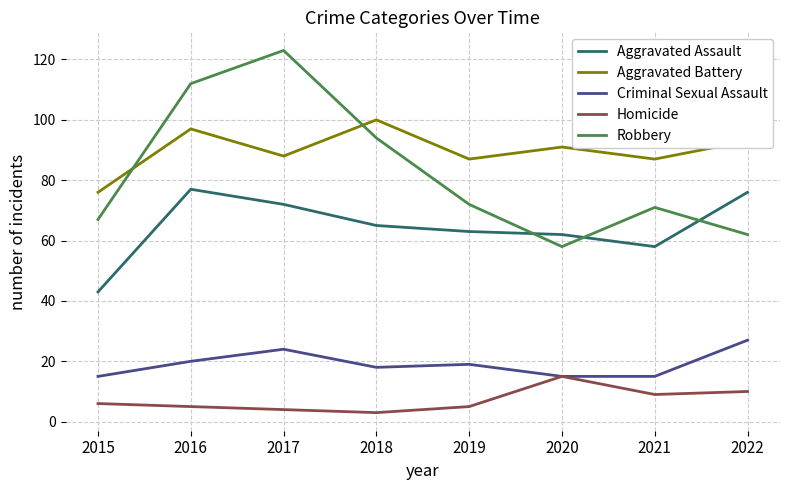

Which series has the largest total across all categories?

Aggravated Battery